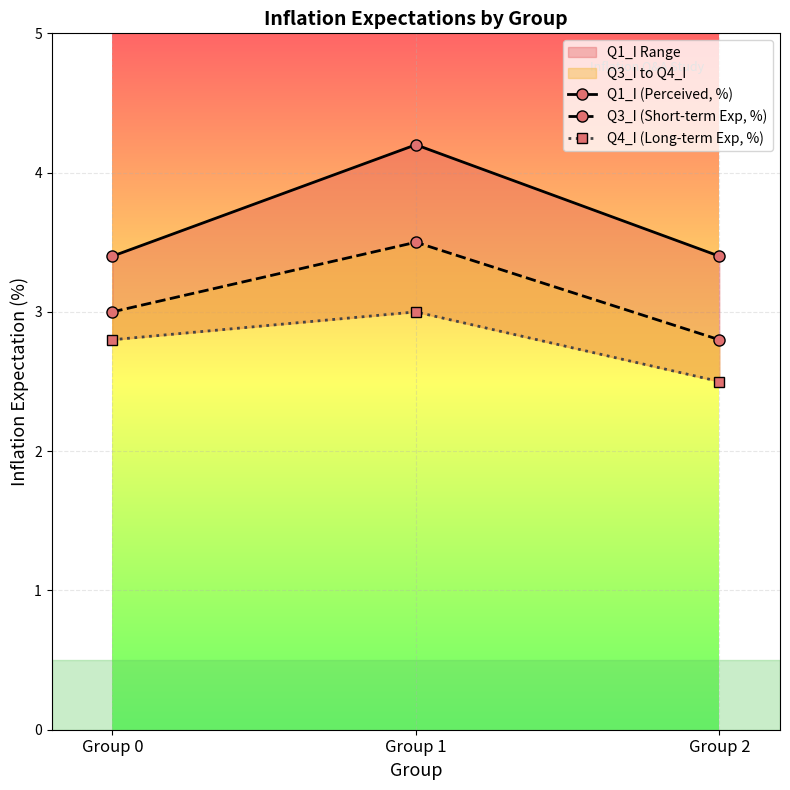

What is the sum of all Q1_I (Perceived, %) values?

11.0